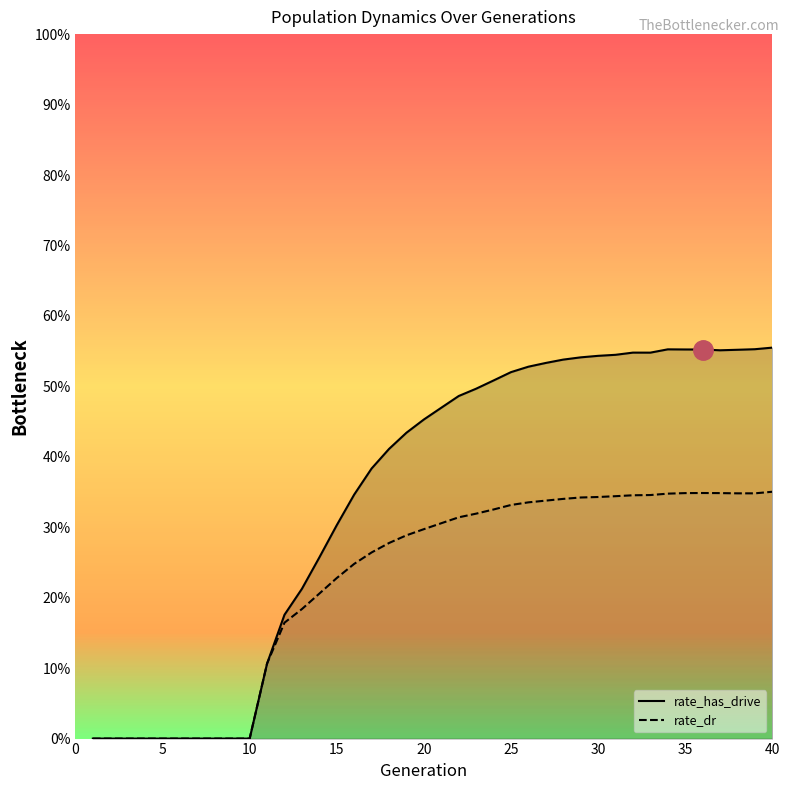

Is the value of rate_dr at 29 greater than the value of rate_has_drive at 35?

Yes